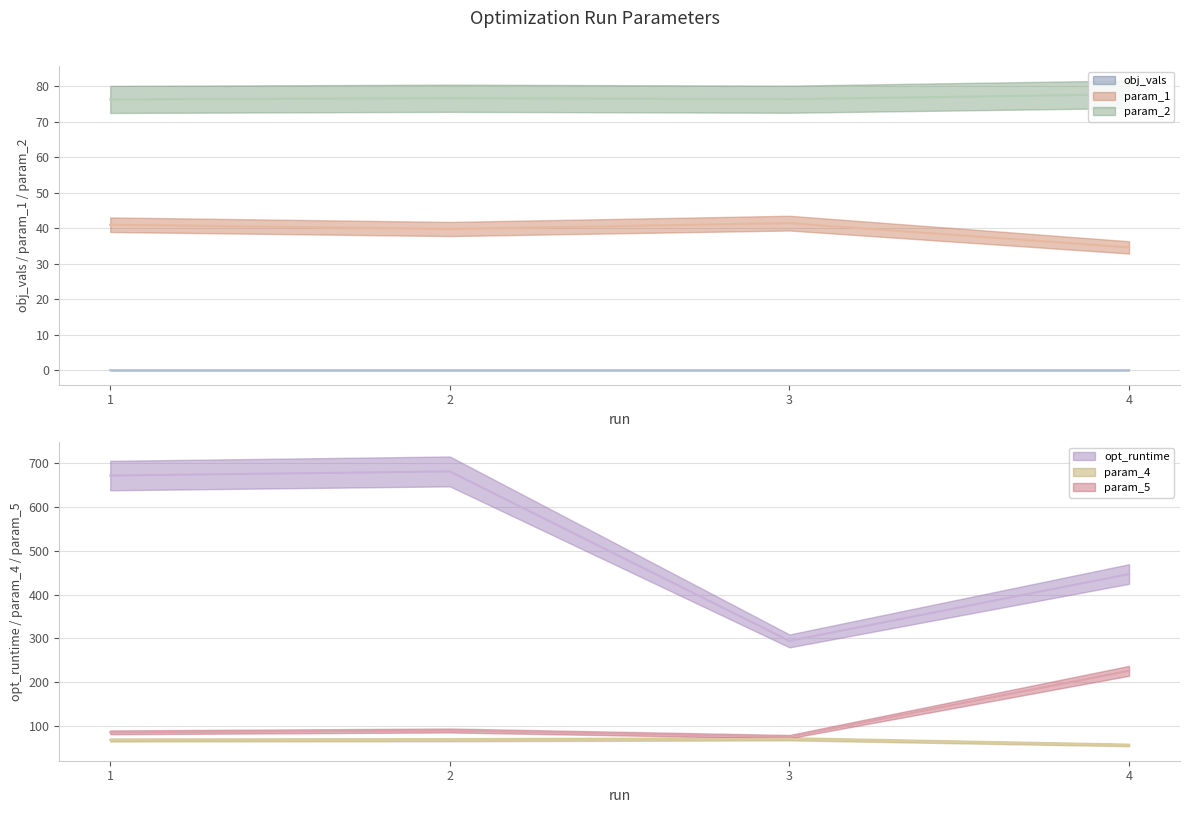

What is the greatest value displayed?

680.4